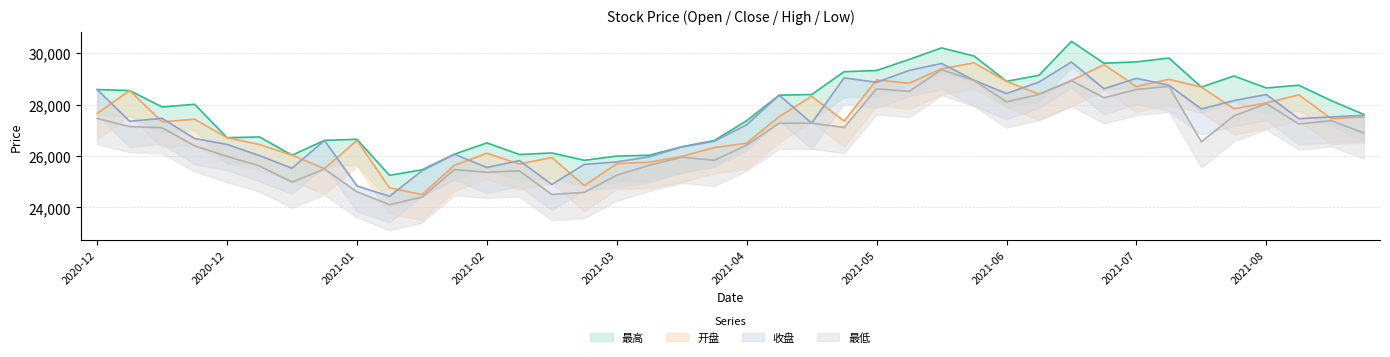

Where is the first local maximum for 最高?

2020-12-25